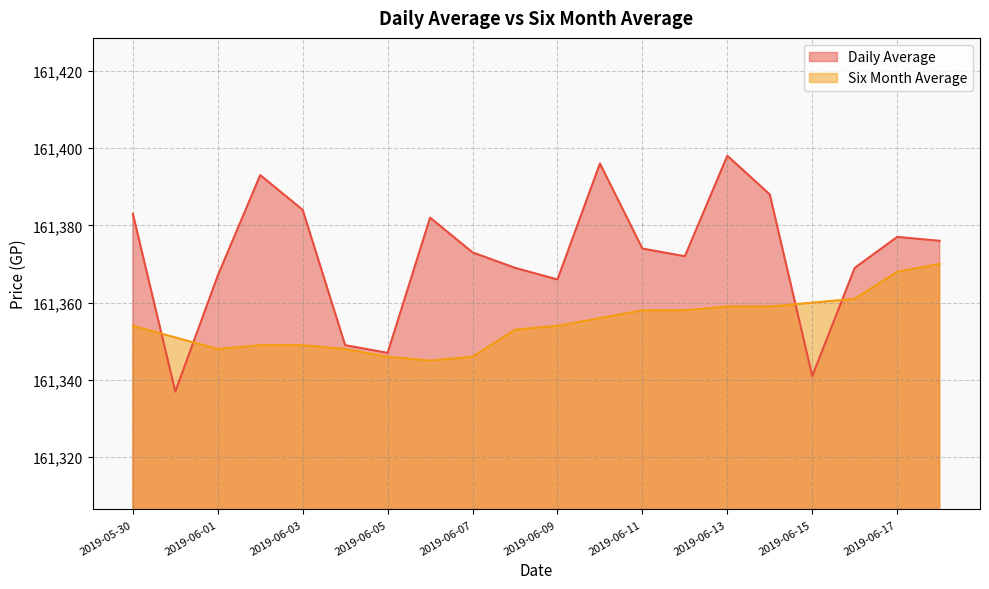

The value of Six Month Average at 2019-06-17 is 52946. True or false?

False